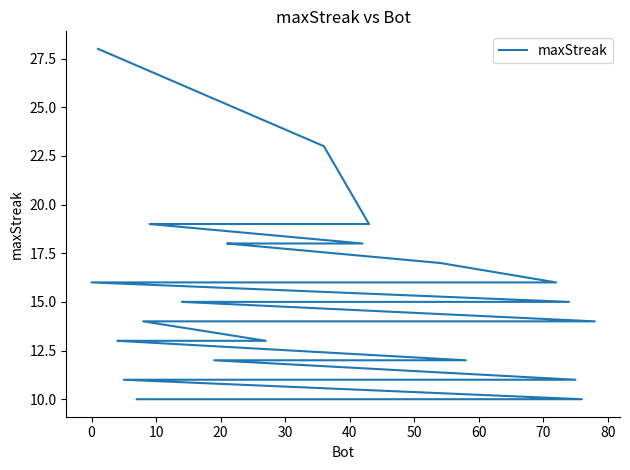

Does the chart display data point markers on the line(s)?

No